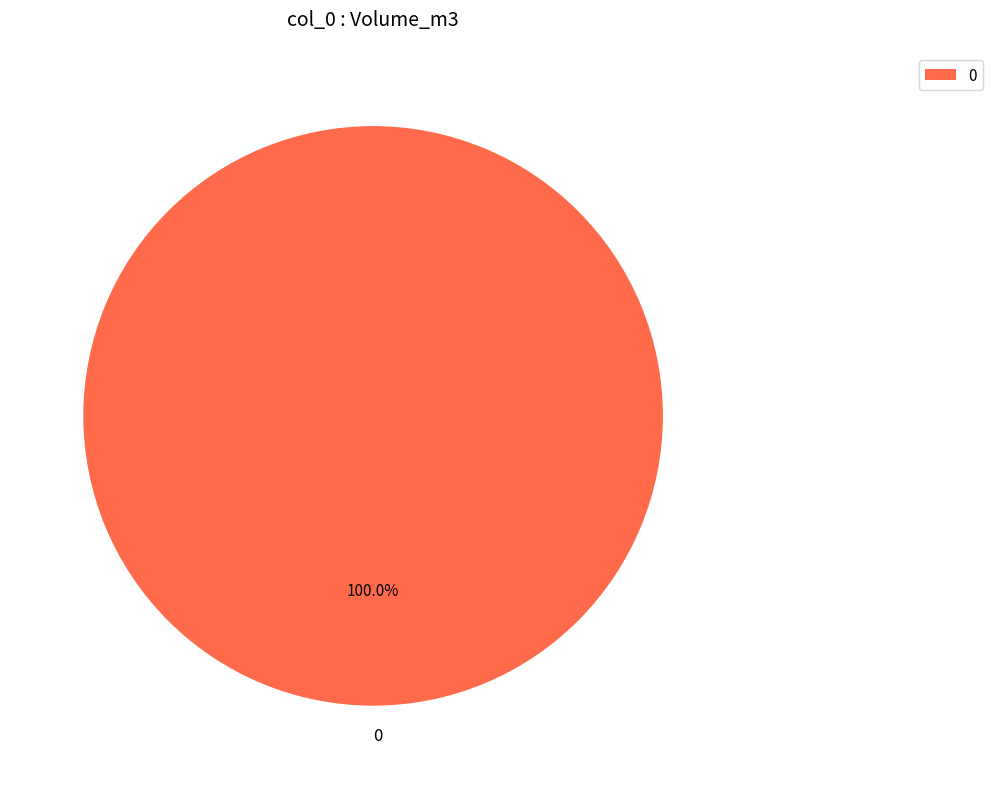

Is 0 the majority of the pie?

Yes